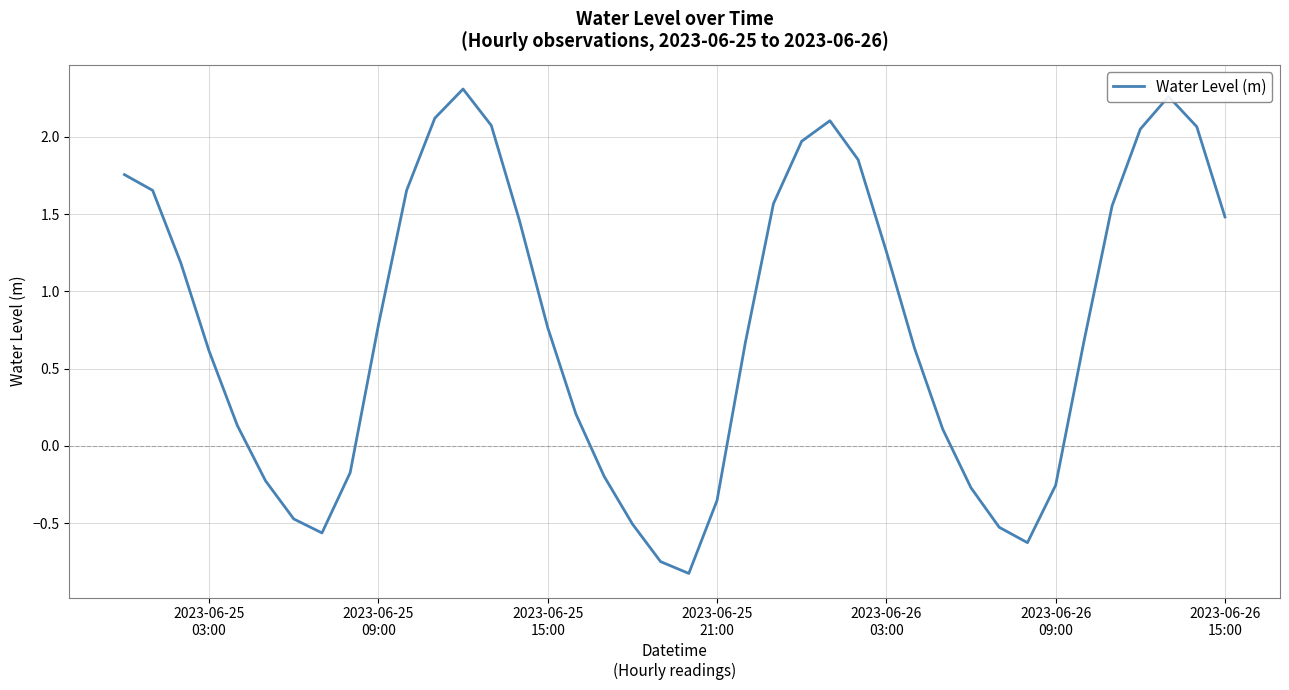

What is the difference between the maximum and minimum values?

3.1